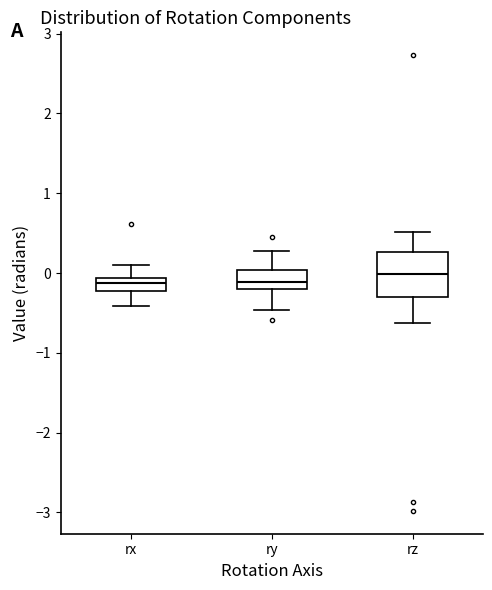

Where does the upper whisker of the box for rx end on the y-axis? The values are not printed on the chart, so give them approximately, as read against the axis.

0.1